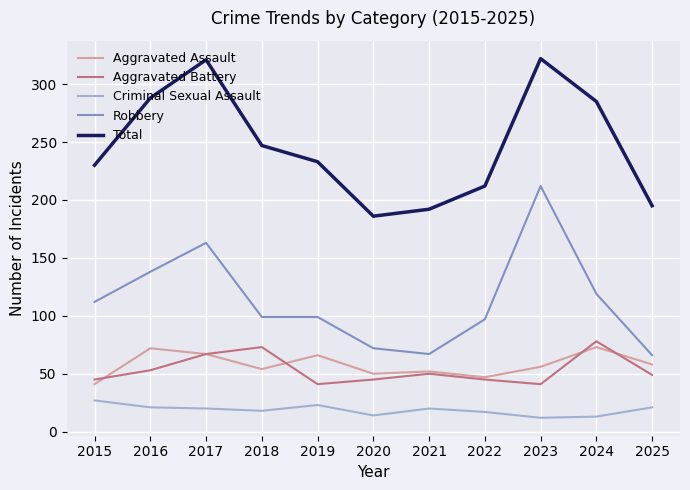

What are all the series names shown in the legend?

Aggravated Assault, Aggravated Battery, Criminal Sexual Assault, Robbery, Total